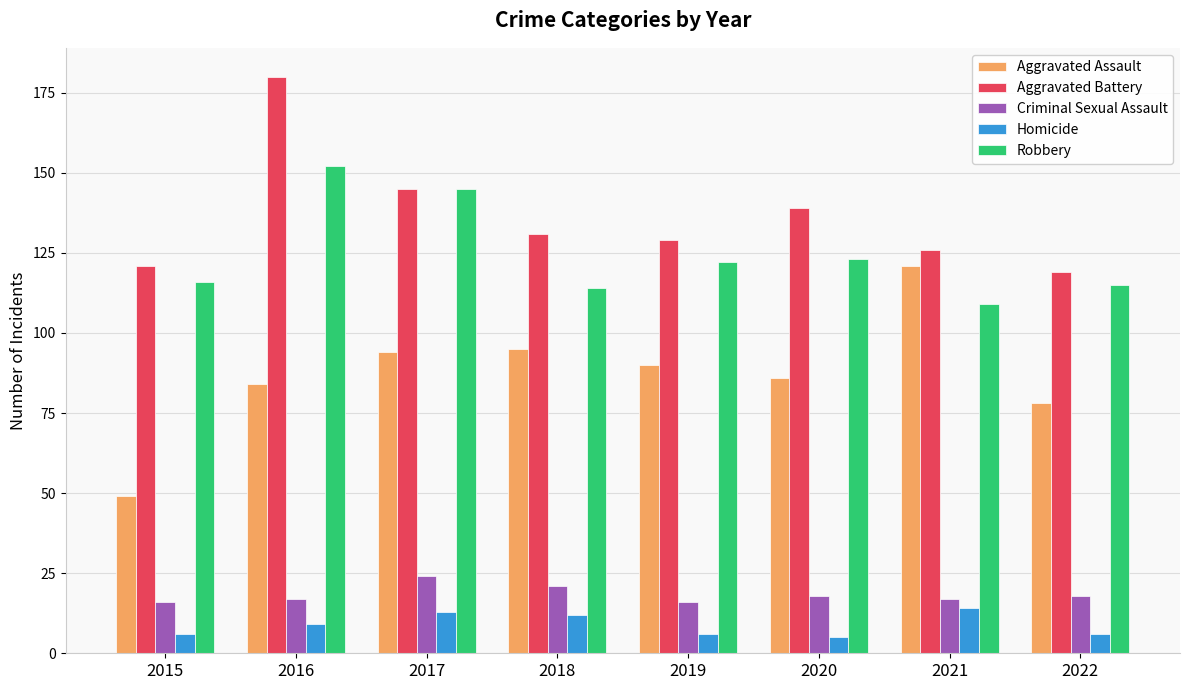

What is the difference between the maximum and minimum values in the Criminal Sexual Assault series?

8